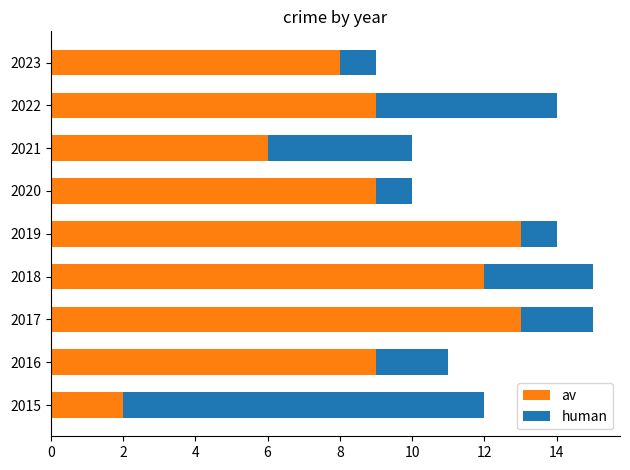

What are all the series names shown in the legend?

av, human